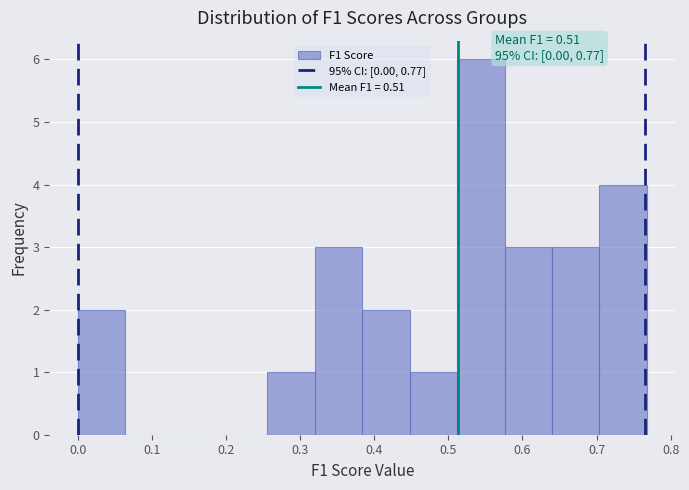

Over which range of the x-axis is the bar tallest?

0.51 to 0.58